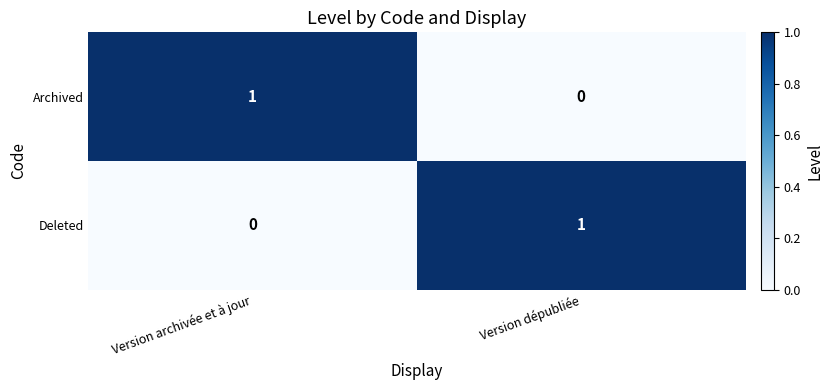

The value of Archived at Version dépubliée is 0. True or false?

True